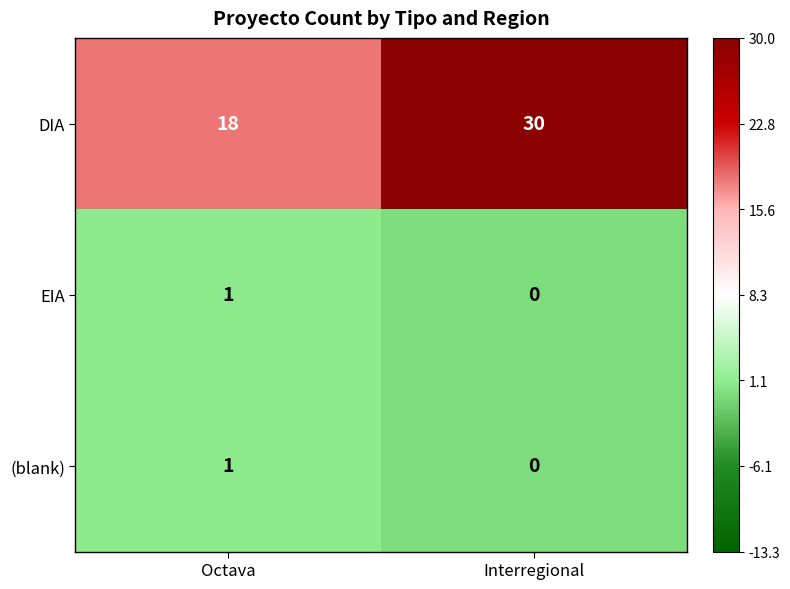

Reading left to right, transcribe all the data shown in this chart.

DIA: Octava=18	Interregional=30
EIA: Octava=1	Interregional=0
(blank): Octava=1	Interregional=0